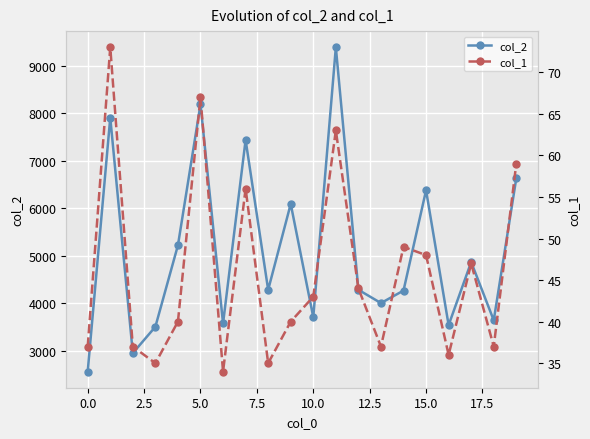

At which category is the sum across all series the highest?

11